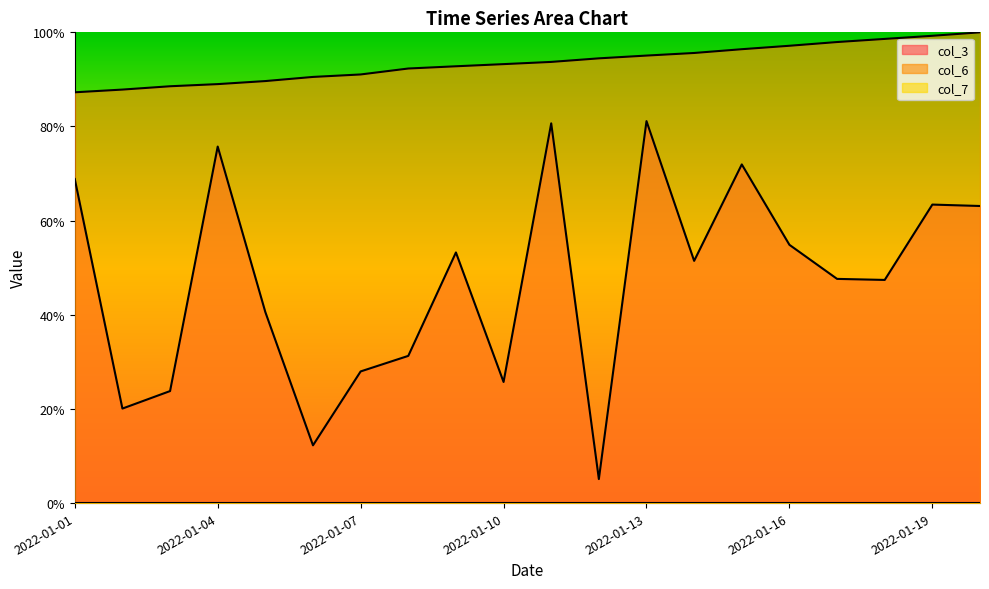

What is the greatest value displayed?

1.0